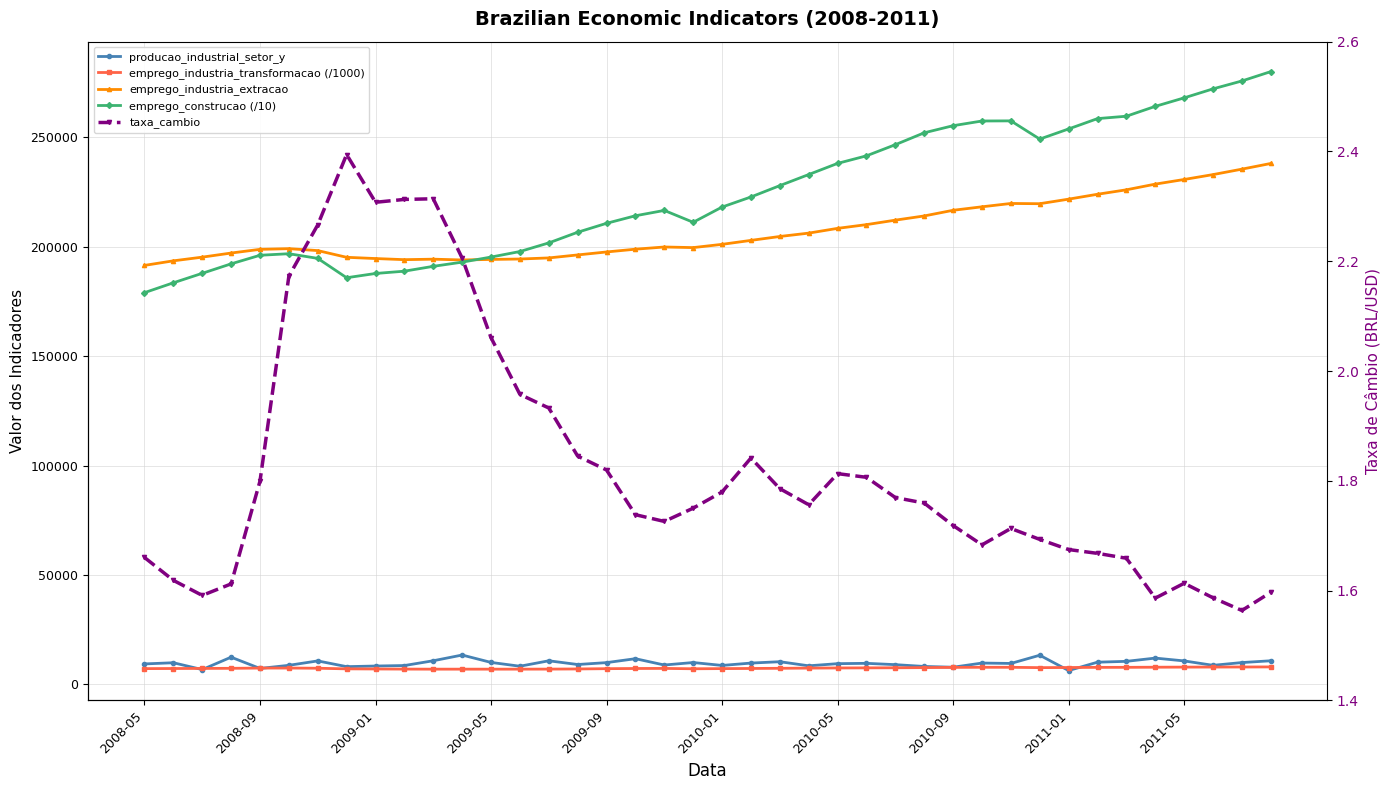

Between 2011-05 and 21, which series saw the biggest shift?

emprego_construcao (/10)